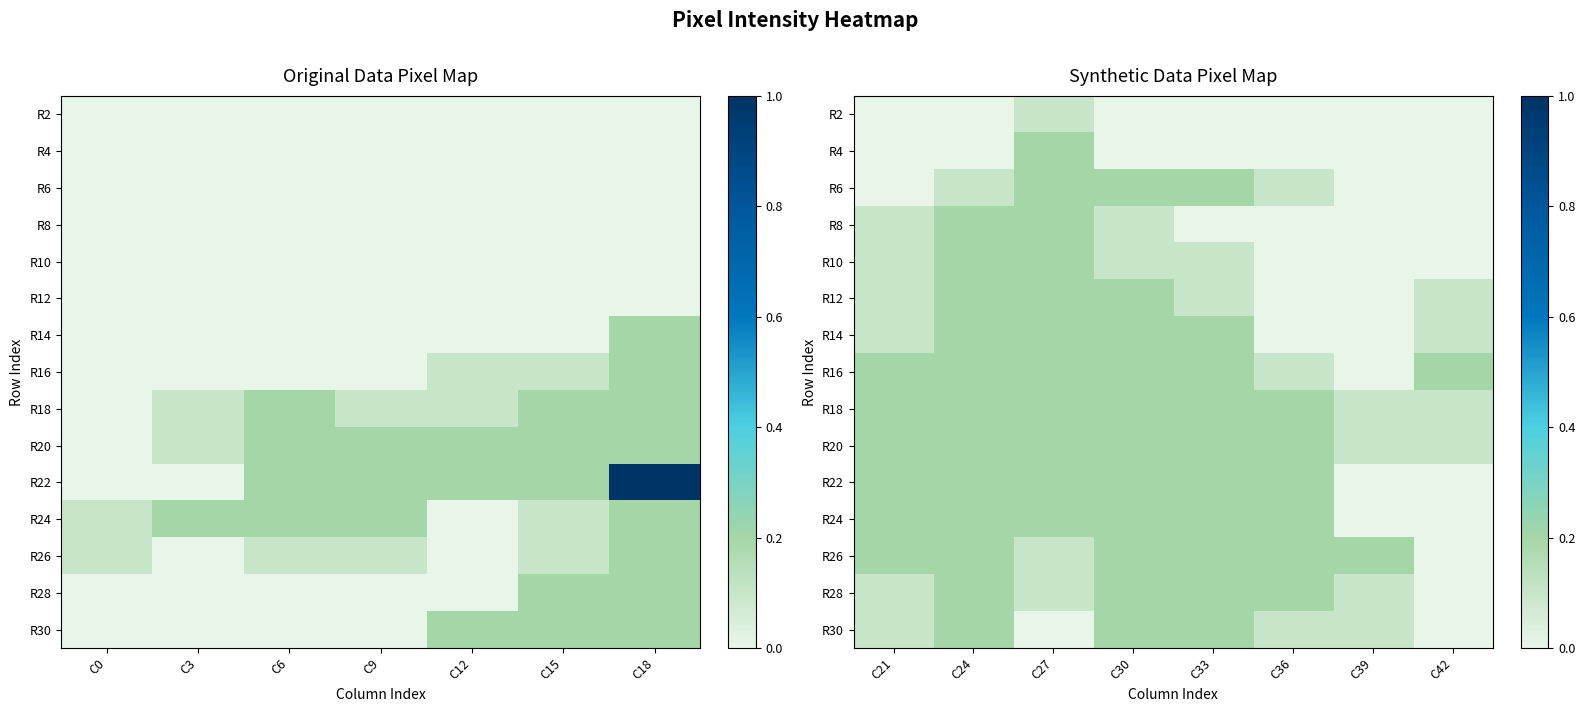

What is the spread (max minus min) of values at C27?

0.2